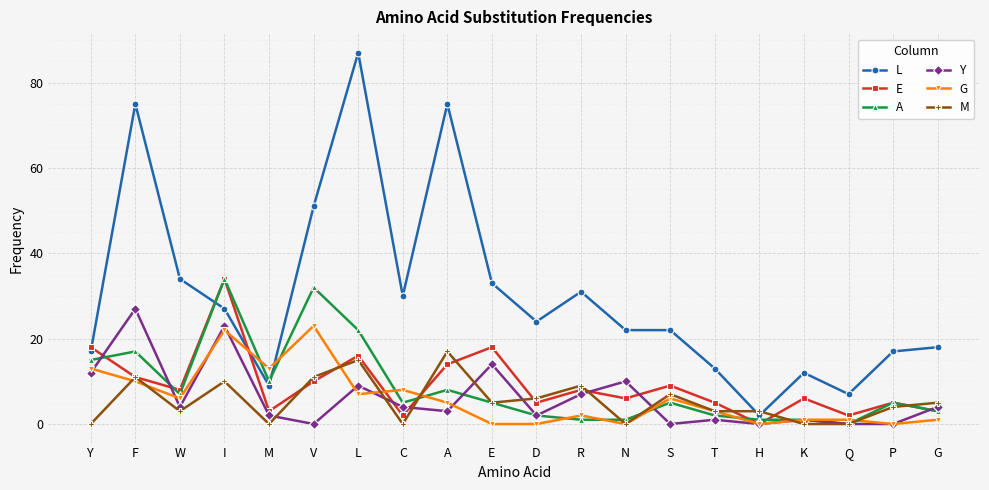

How many categories are shown in the chart?

20